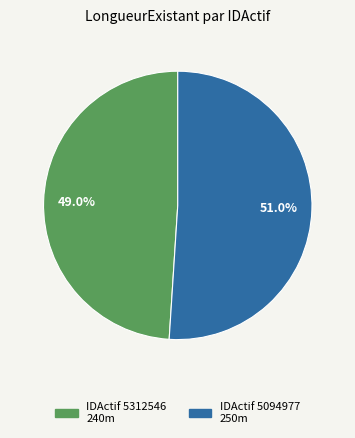

Combined, do IDActif 5094977 and IDActif 5312546 account for over 50%?

Yes